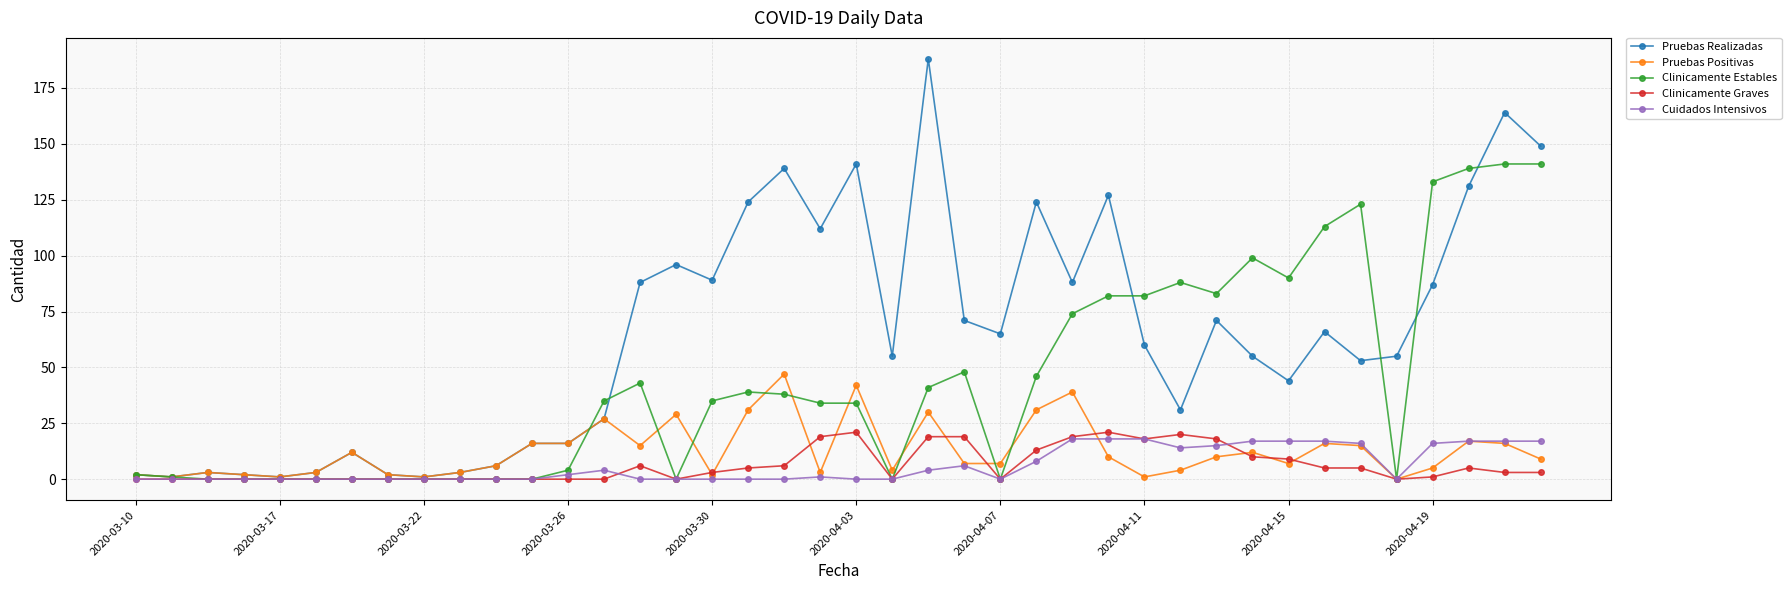

Which series has the widest spread of values?

Pruebas Realizadas